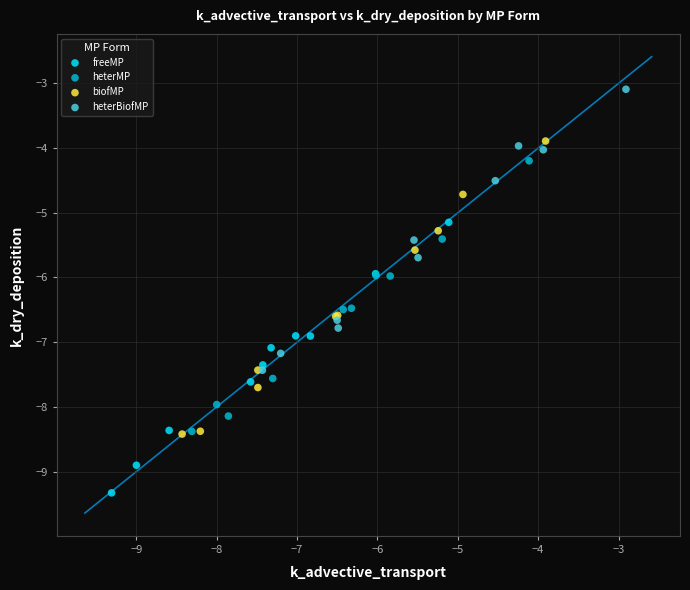

Which series has the widest spread of Y values?

biofMP